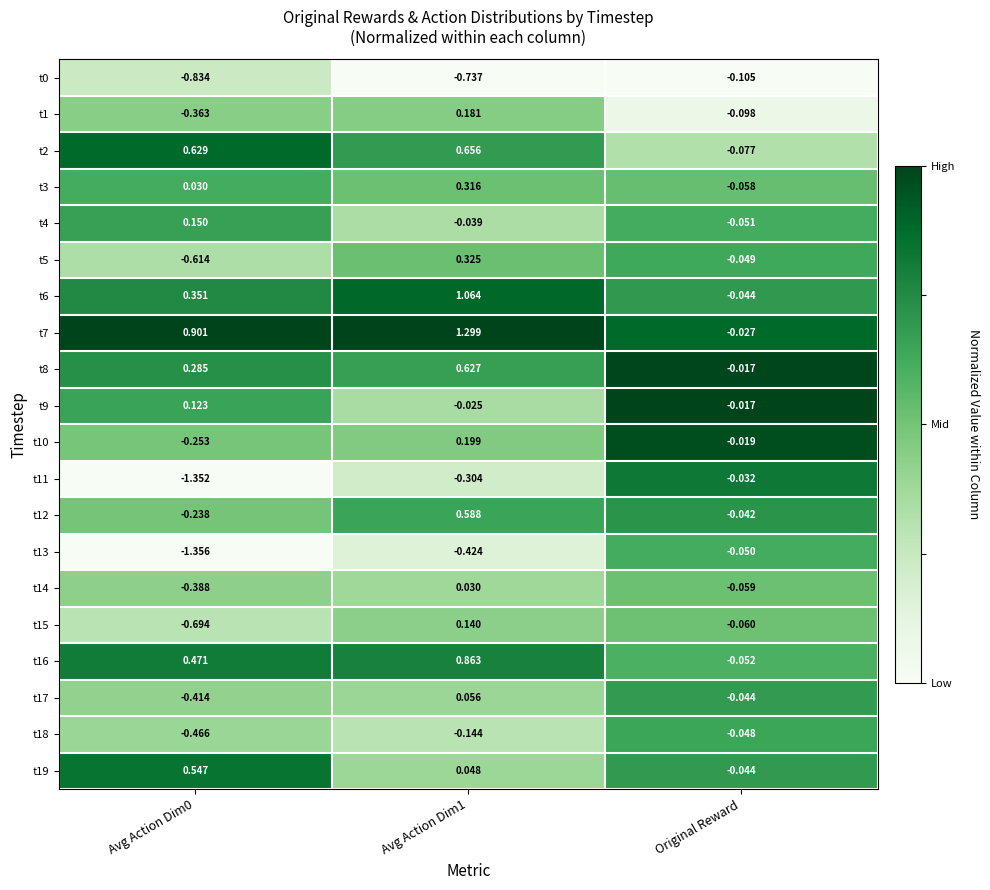

Reading right to left, what are all the values shown in this chart?

t0: Original Reward=-0.1	Avg Action Dim1=-0.7	Avg Action Dim0=-0.8
t1: Original Reward=-0.1	Avg Action Dim1=0.2	Avg Action Dim0=-0.4
t2: Original Reward=-0.1	Avg Action Dim1=0.7	Avg Action Dim0=0.6
t3: Original Reward=-0.1	Avg Action Dim1=0.3	Avg Action Dim0=0.0
t4: Original Reward=-0.1	Avg Action Dim1=-0.0	Avg Action Dim0=0.1
t5: Original Reward=-0.0	Avg Action Dim1=0.3	Avg Action Dim0=-0.6
t6: Original Reward=-0.0	Avg Action Dim1=1.1	Avg Action Dim0=0.4
t7: Original Reward=-0.0	Avg Action Dim1=1.3	Avg Action Dim0=0.9
t8: Original Reward=-0.0	Avg Action Dim1=0.6	Avg Action Dim0=0.3
t9: Original Reward=-0.0	Avg Action Dim1=-0.0	Avg Action Dim0=0.1
t10: Original Reward=-0.0	Avg Action Dim1=0.2	Avg Action Dim0=-0.3
t11: Original Reward=-0.0	Avg Action Dim1=-0.3	Avg Action Dim0=-1.4
t12: Original Reward=-0.0	Avg Action Dim1=0.6	Avg Action Dim0=-0.2
t13: Original Reward=-0.1	Avg Action Dim1=-0.4	Avg Action Dim0=-1.4
t14: Original Reward=-0.1	Avg Action Dim1=0.0	Avg Action Dim0=-0.4
t15: Original Reward=-0.1	Avg Action Dim1=0.1	Avg Action Dim0=-0.7
t16: Original Reward=-0.1	Avg Action Dim1=0.9	Avg Action Dim0=0.5
t17: Original Reward=-0.0	Avg Action Dim1=0.1	Avg Action Dim0=-0.4
t18: Original Reward=-0.0	Avg Action Dim1=-0.1	Avg Action Dim0=-0.5
t19: Original Reward=-0.0	Avg Action Dim1=0.0	Avg Action Dim0=0.5